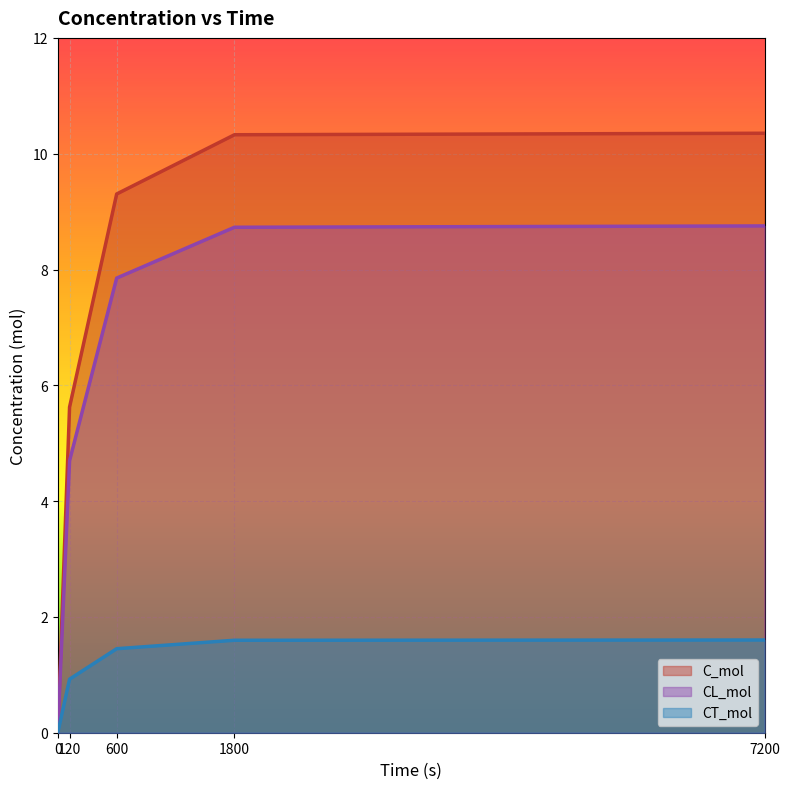

How many lines are shown in the chart?

3